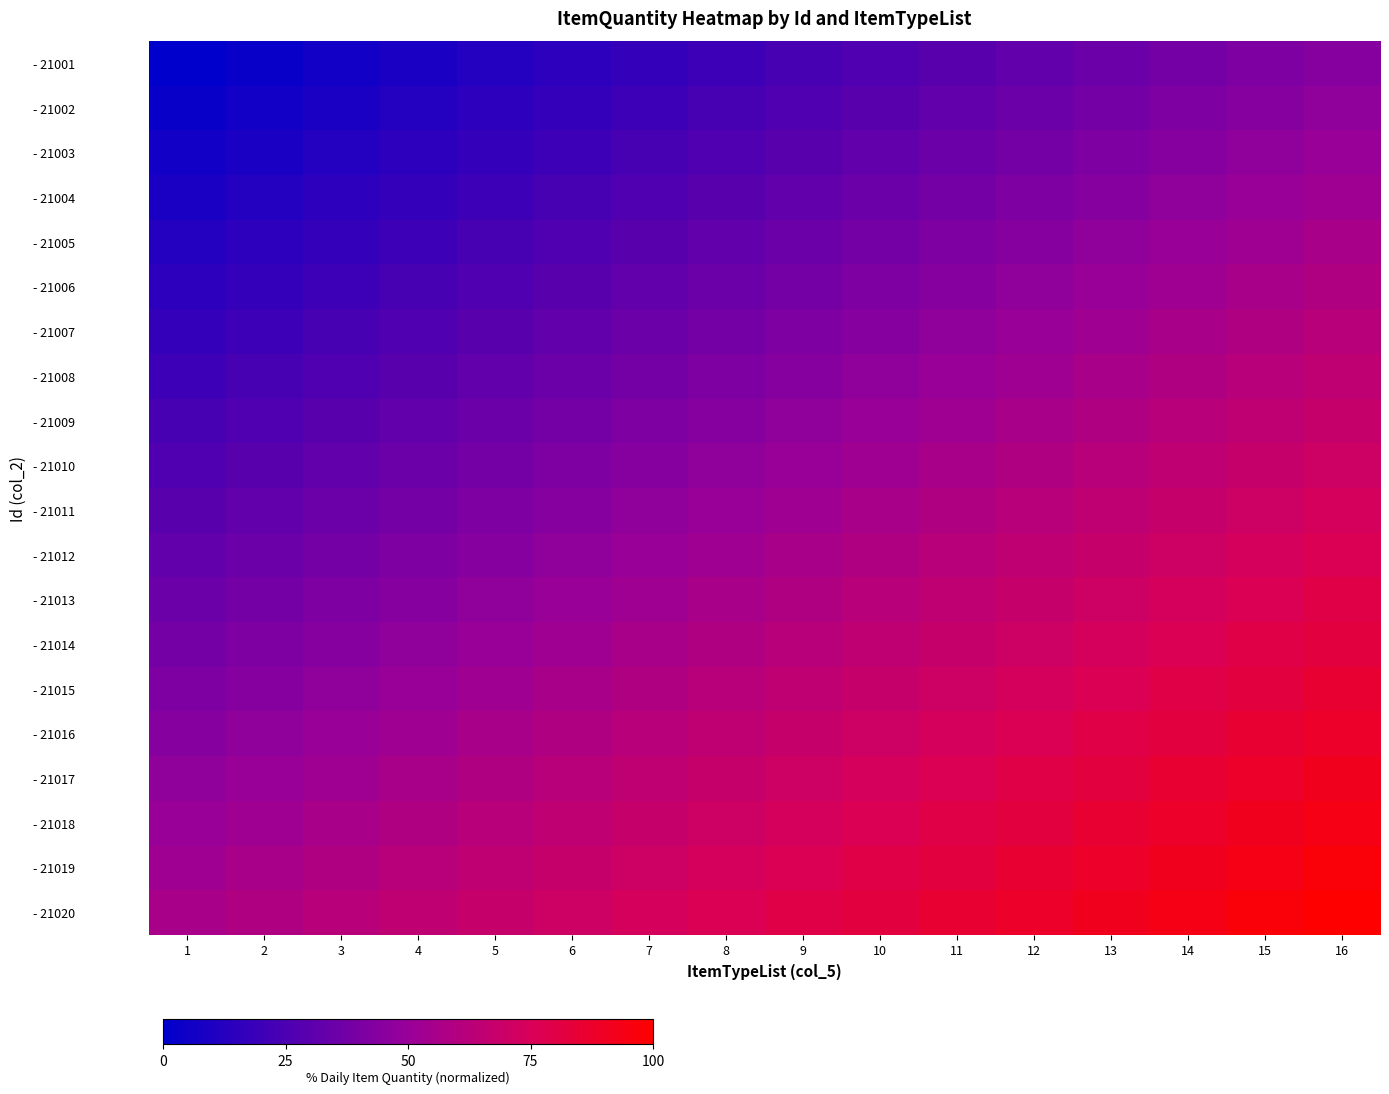

At how many categories does at least one series exceed 11?

16